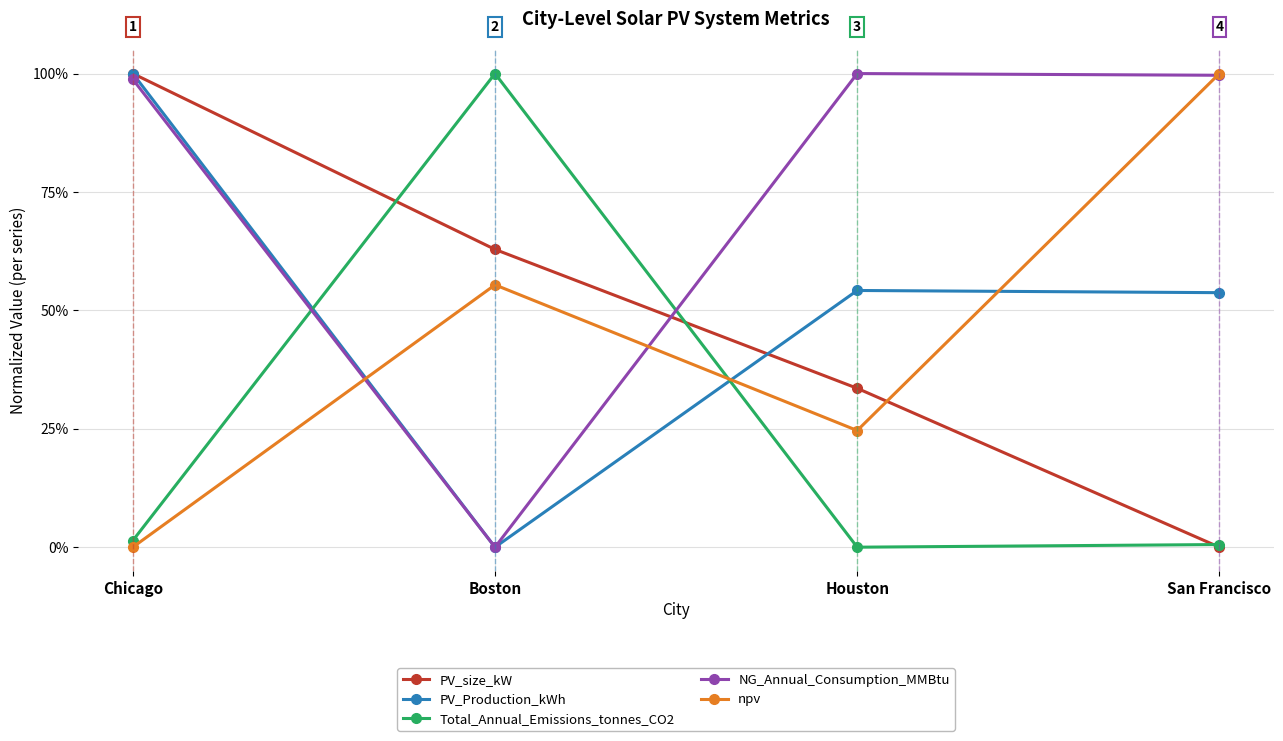

What are all the series names shown in the legend?

PV_size_kW, PV_Production_kWh, Total_Annual_Emissions_tonnes_CO2, NG_Annual_Consumption_MMBtu, npv